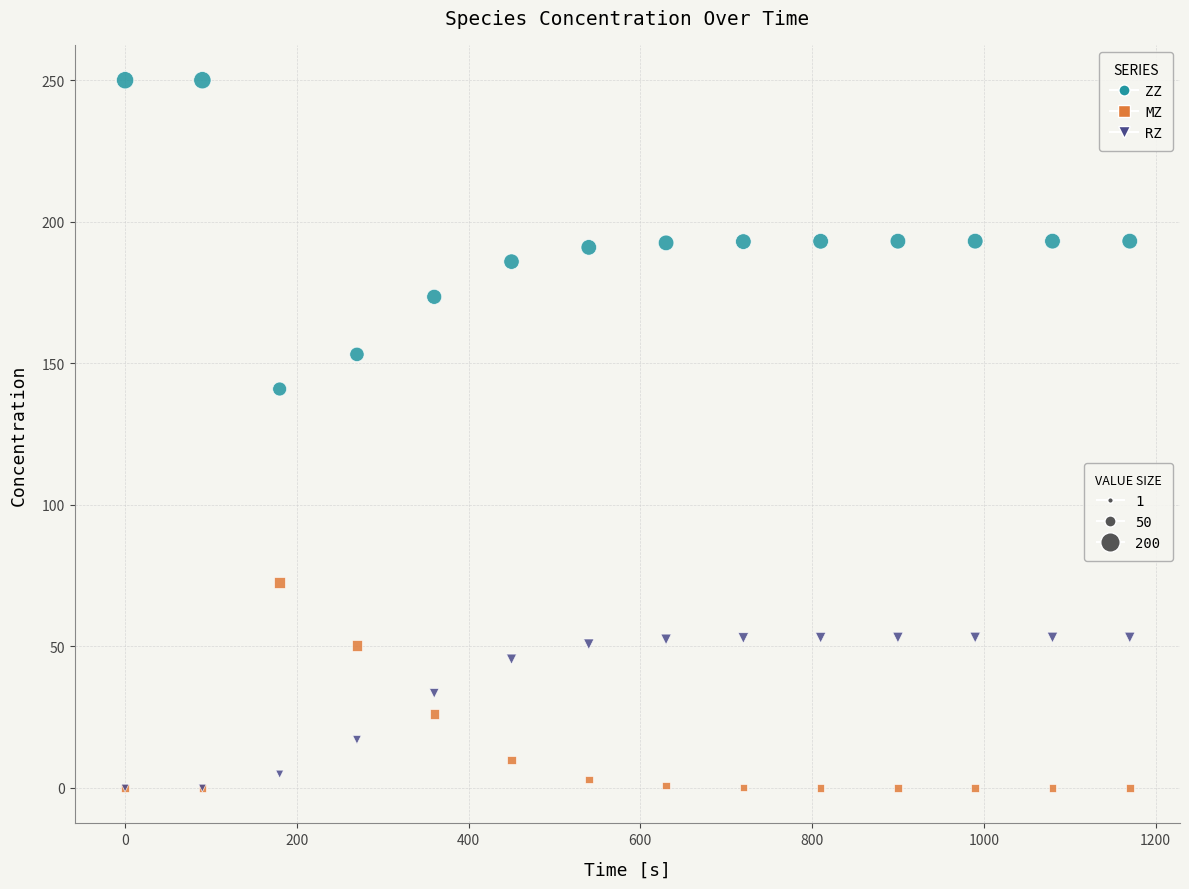

Across all series, what Y value is closest to 125?

140.9